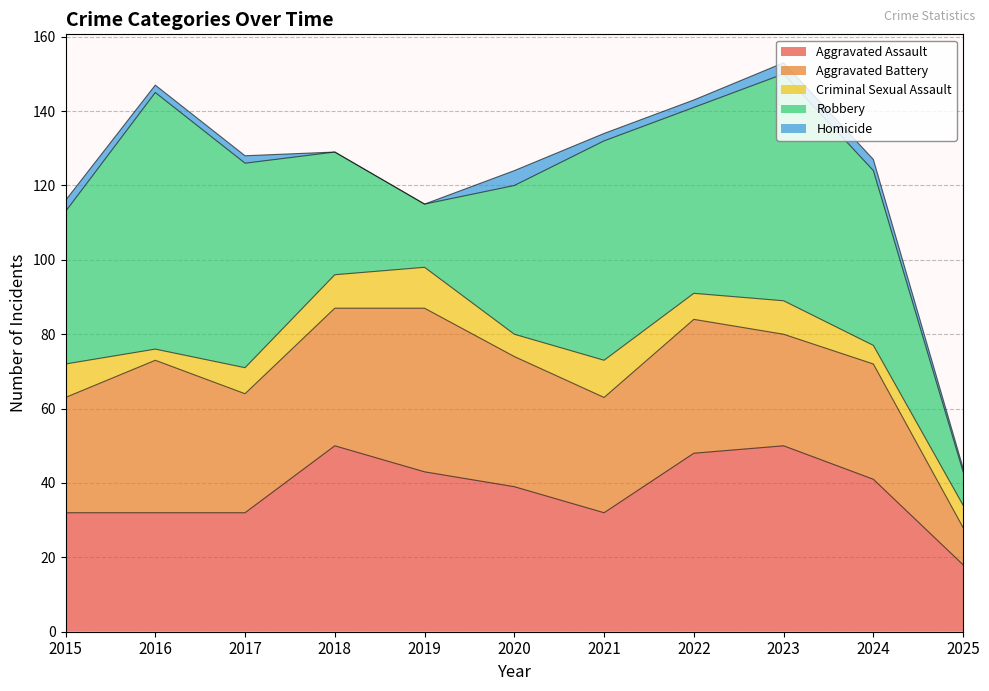

Reading right to left, extract all data points from this chart.

Aggravated Assault: 18	41	50	48	32	39	43	50	32	32	32
Aggravated Battery: 10	31	30	36	31	35	44	37	32	41	31
Criminal Sexual Assault: 6	5	9	7	10	6	11	9	7	3	9
Robbery: 9	47	61	50	59	40	17	33	55	69	41
Homicide: 1	3	3	2	2	4	0	0	2	2	3